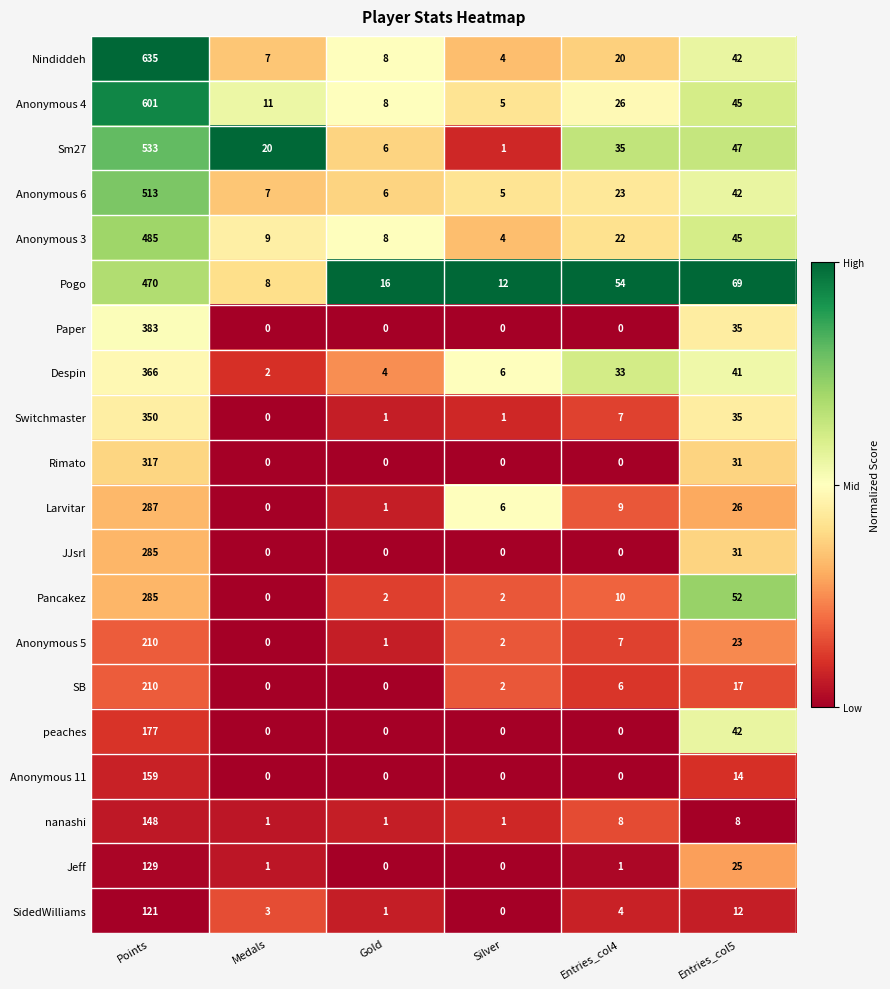

Between Medals and Entries_col5, which series saw the biggest shift?

Pogo